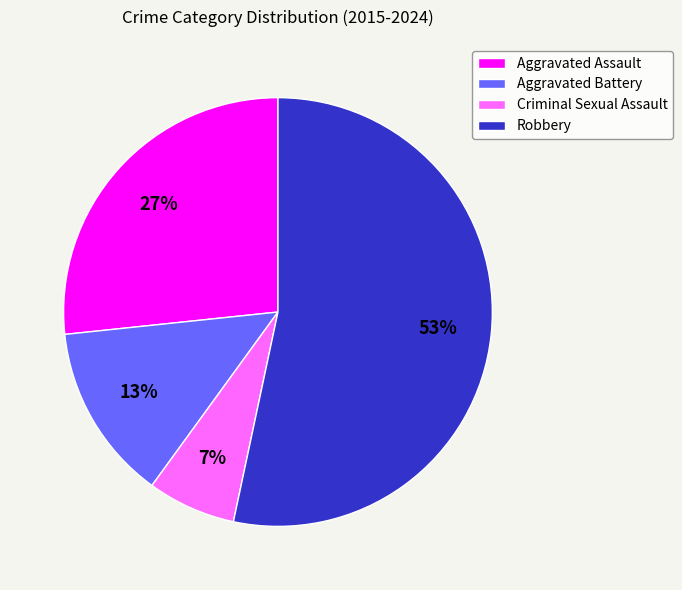

Between Robbery and Aggravated Battery, which is larger?

Robbery